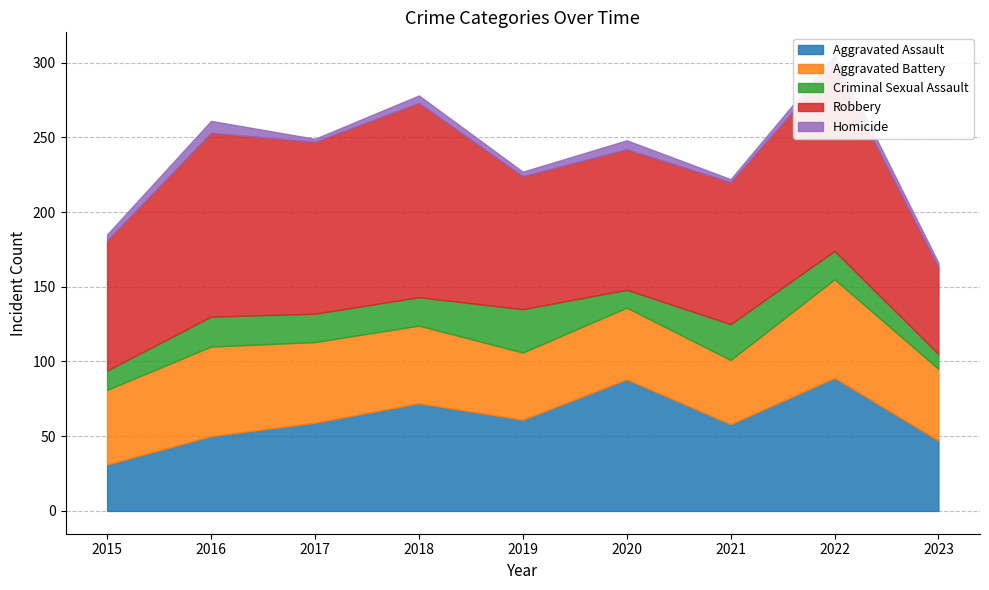

True or false: Aggravated Battery and Robbery intersect in this chart.

False